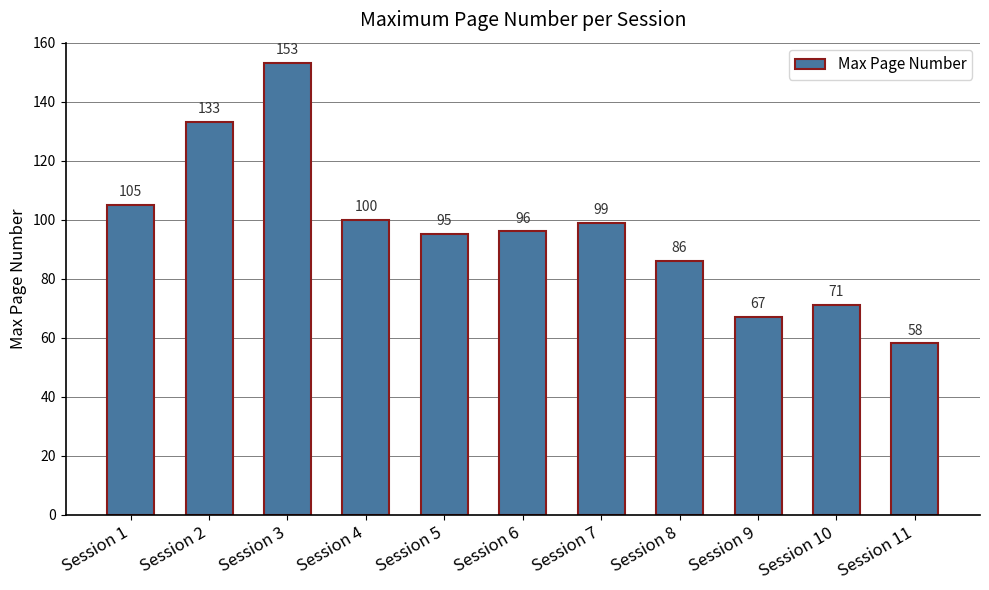

Where does the data first go above 96?

Session 1